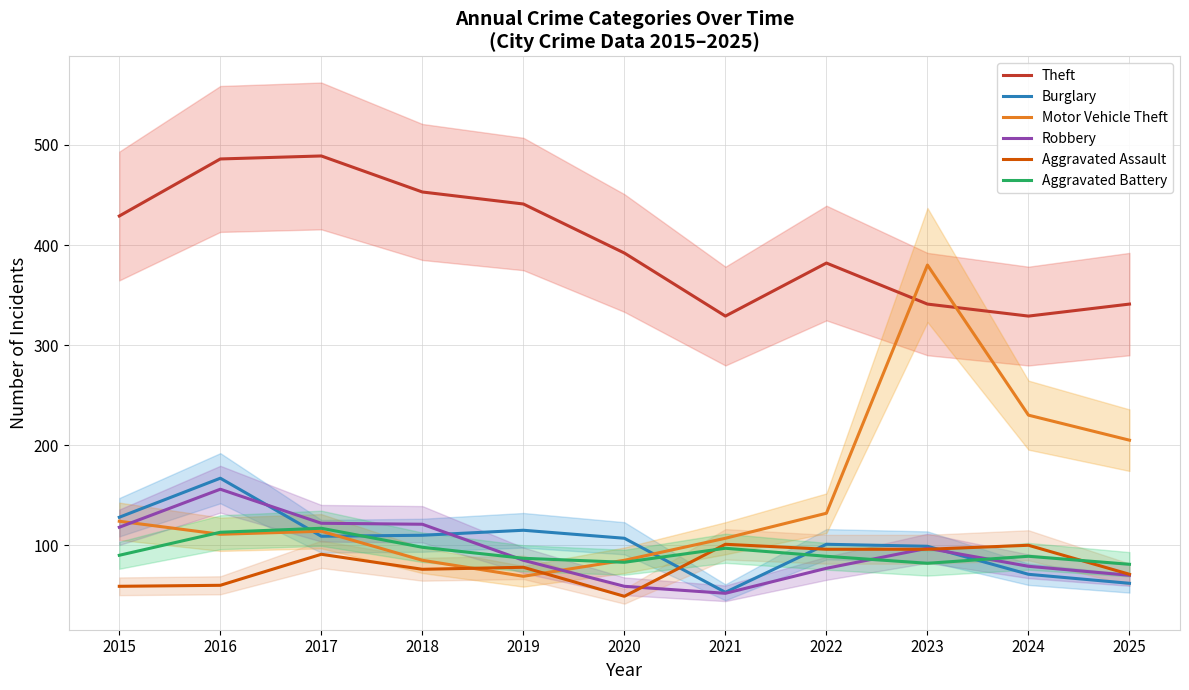

True or false: Aggravated Assault and Theft intersect in this chart.

False